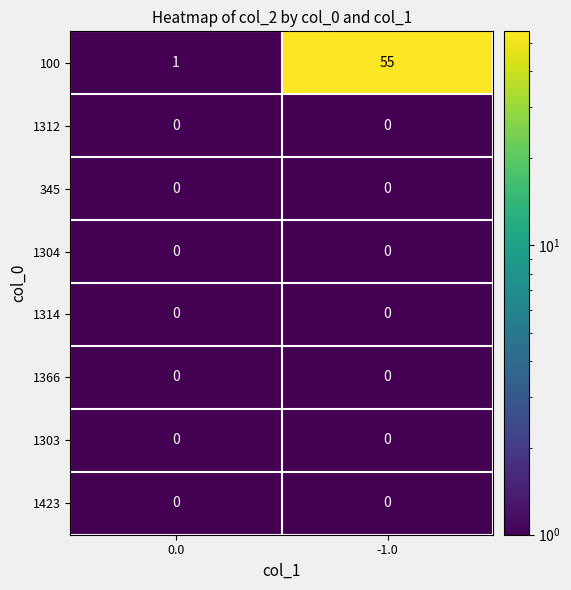

What is the difference between the 100 values at 0.0 and -1.0?

54